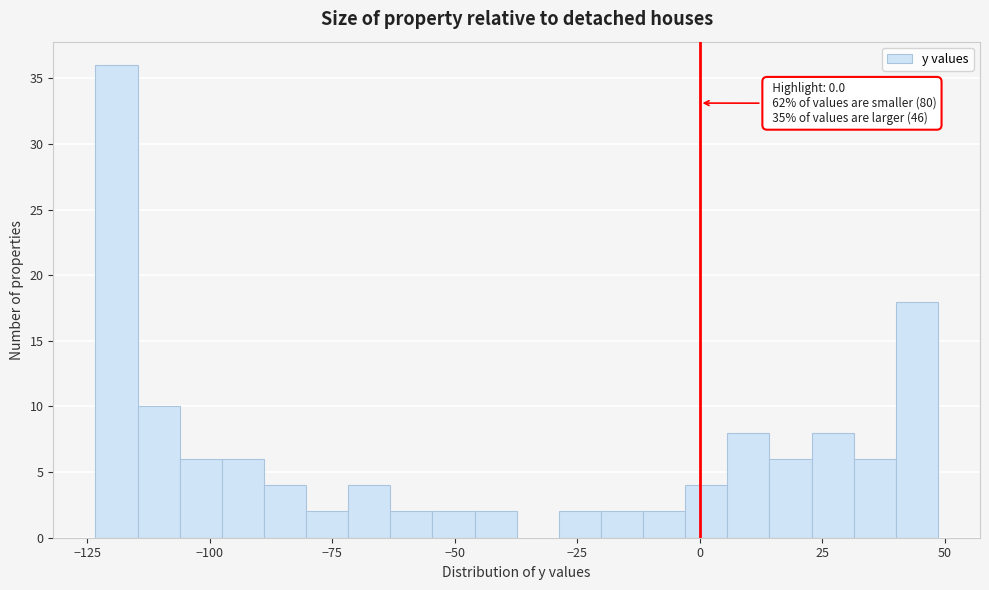

Around what value on the x-axis is the tallest bar? Give the approximate position of its centre, as read against the axis.

-120